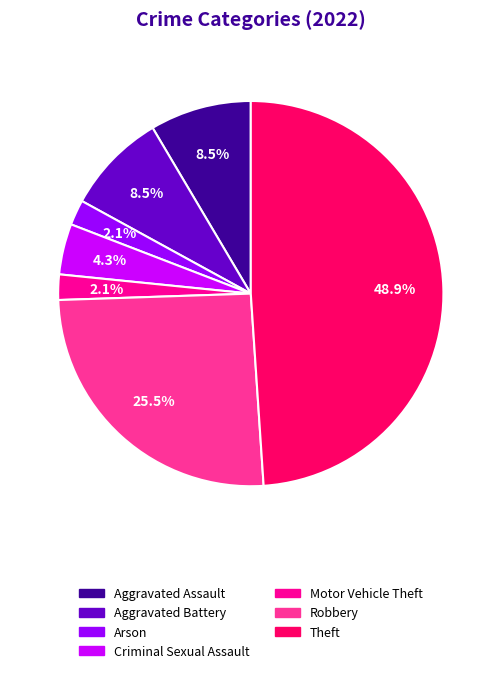

To the nearest percent, what is the difference between the largest and smallest slice percentages?

47%